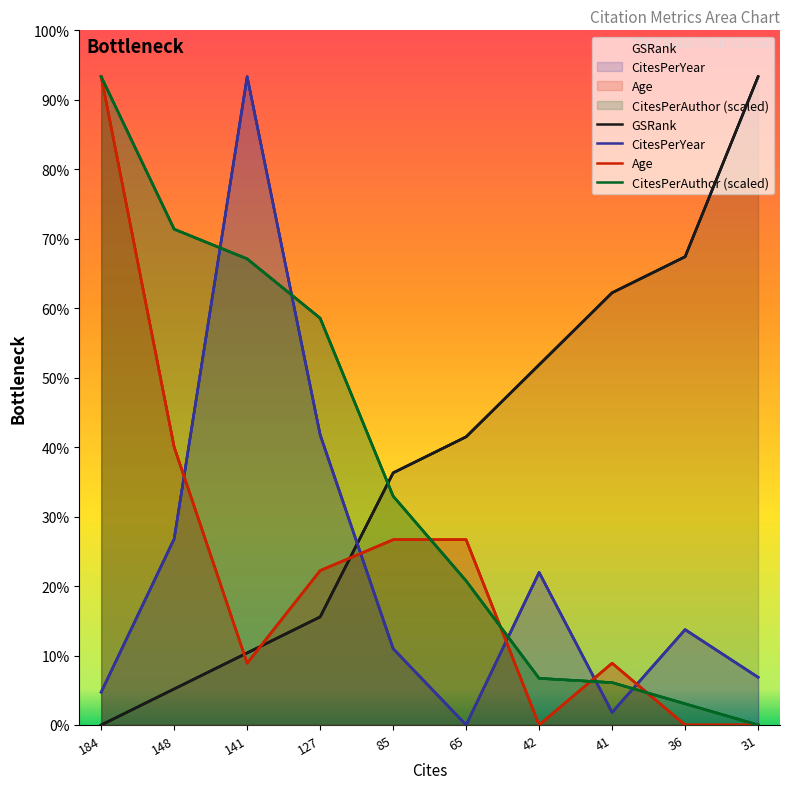

True or false: GSRank has more than 0 interior local peaks.

False